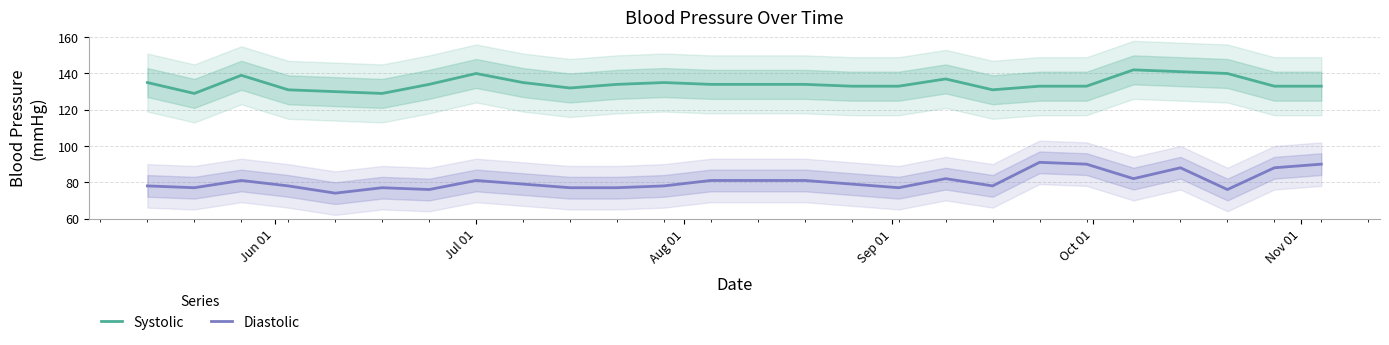

True or false: Diastolic and Systolic intersect in this chart.

False